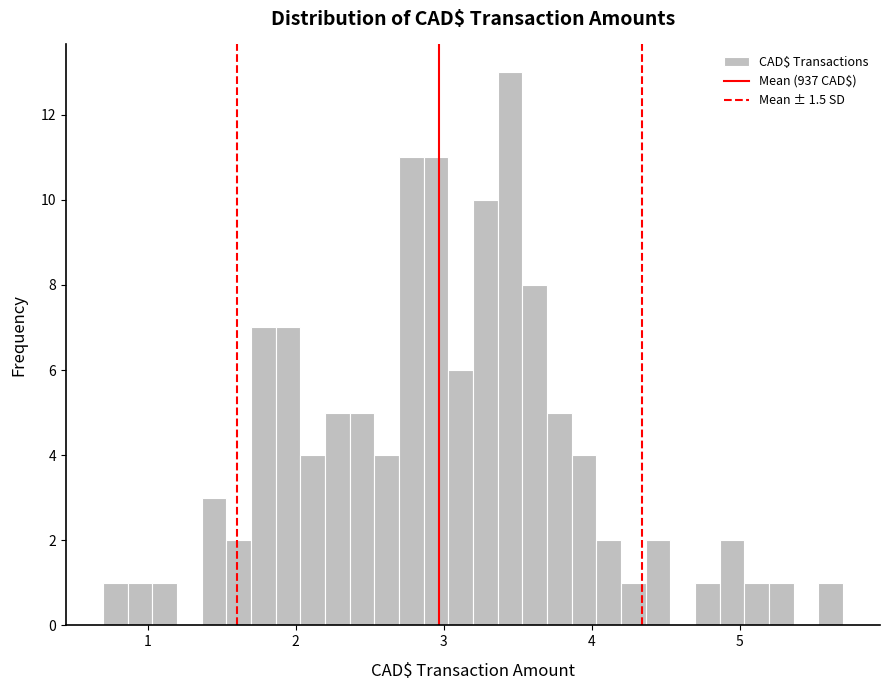

Read against the x-axis, roughly where is the centre of the tallest bar?

3.4